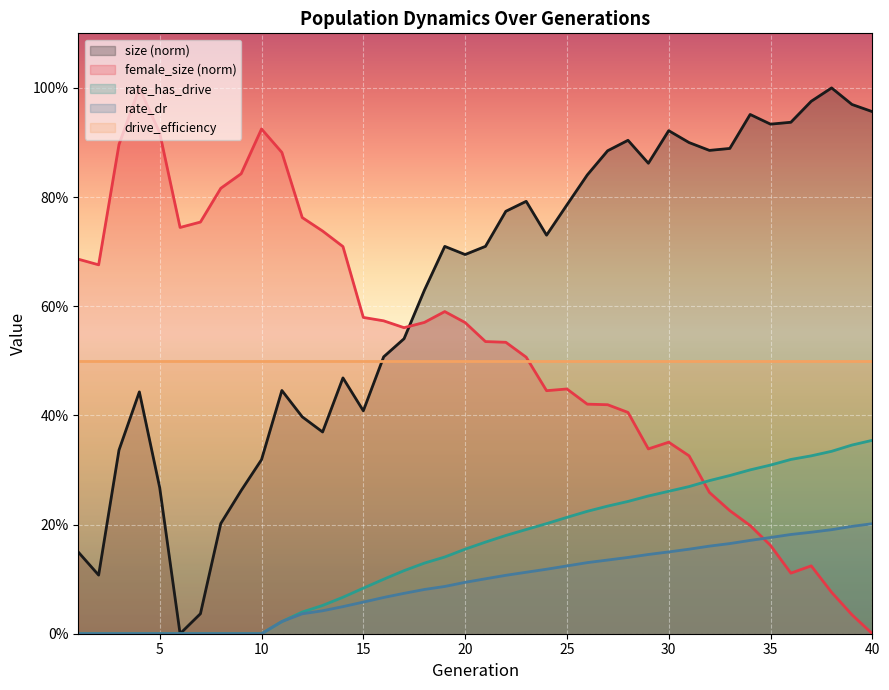

Read the size value at 31.

0.9